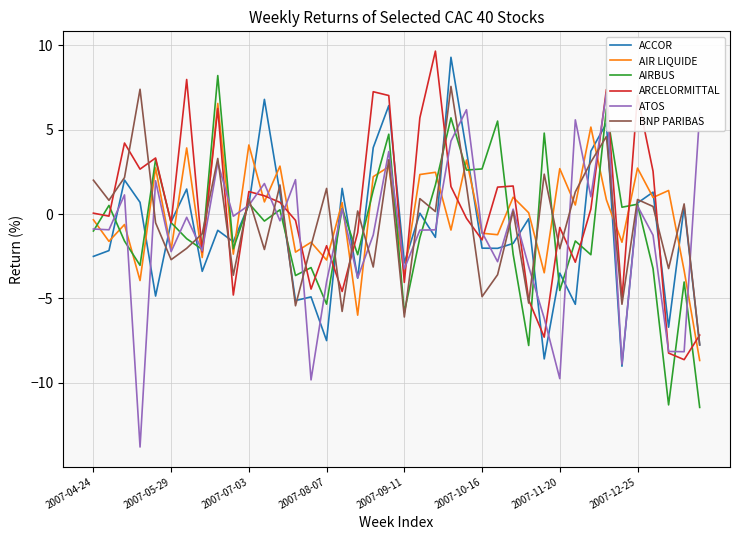

The value of AIRBUS at 2007-09-11 is -5.8. True or false?

True